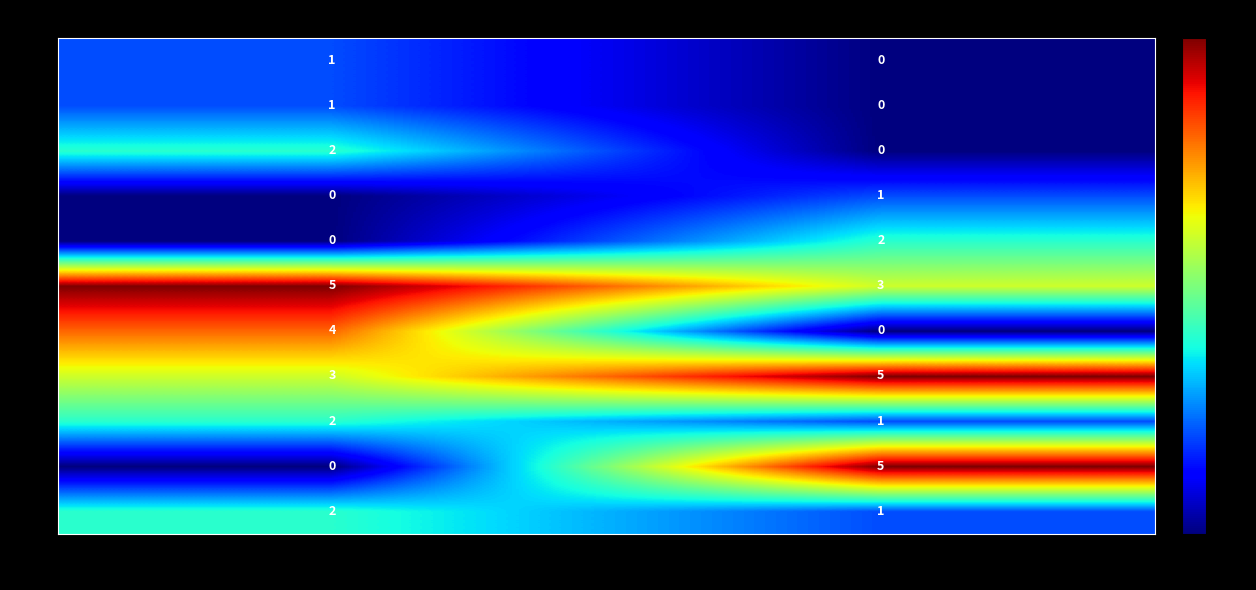

The value of 1 at 0 is 2. True or false?

True